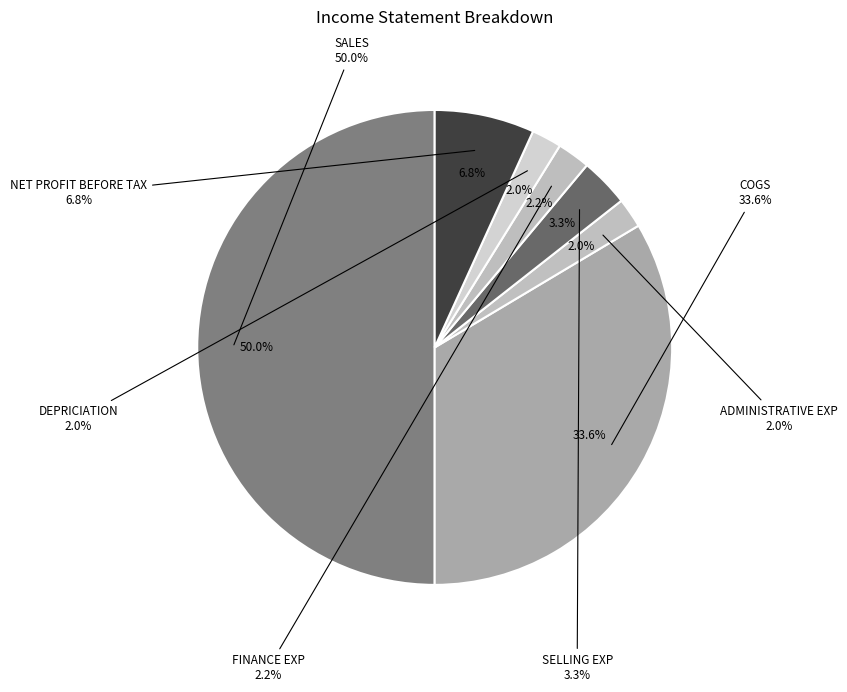

Do COGS and SELLING EXP together represent more than half of the pie?

No